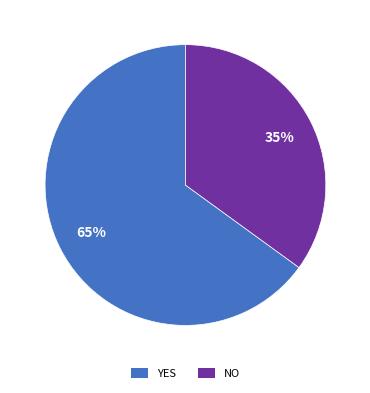

The NO slice represents 45% of the pie. True or false?

False